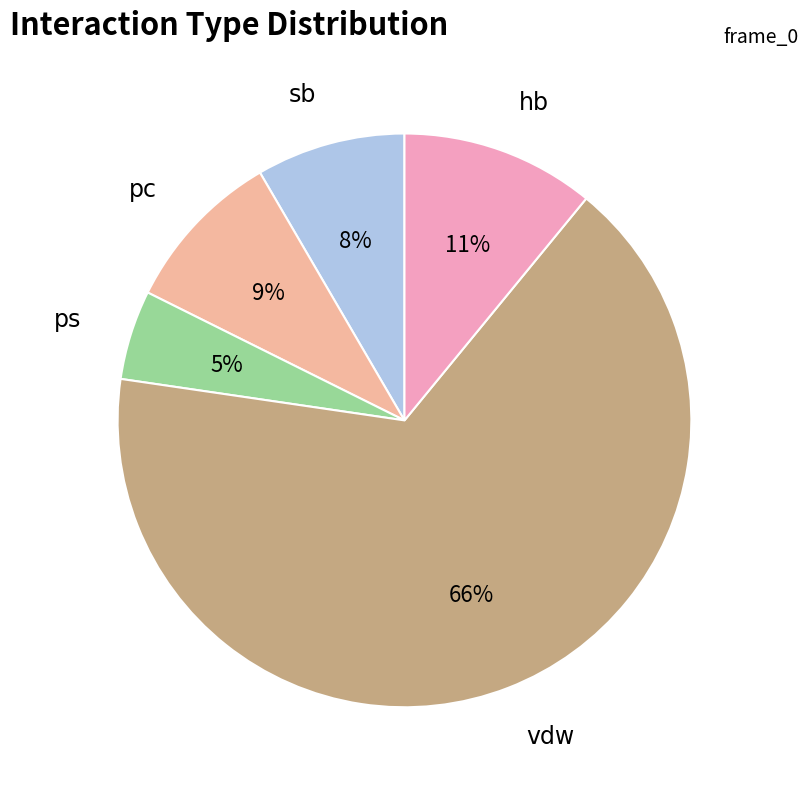

To the nearest percent, what is the average slice percentage?

20%